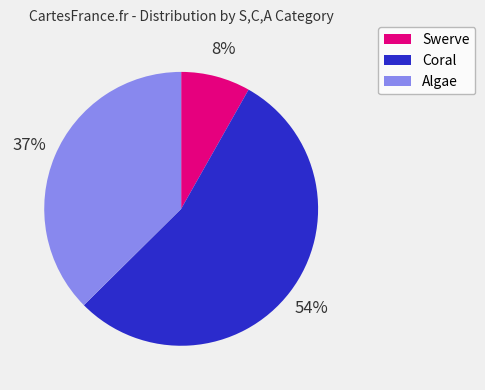

To the nearest percent, what is the difference between the Algae and Swerve slice percentages?

29%